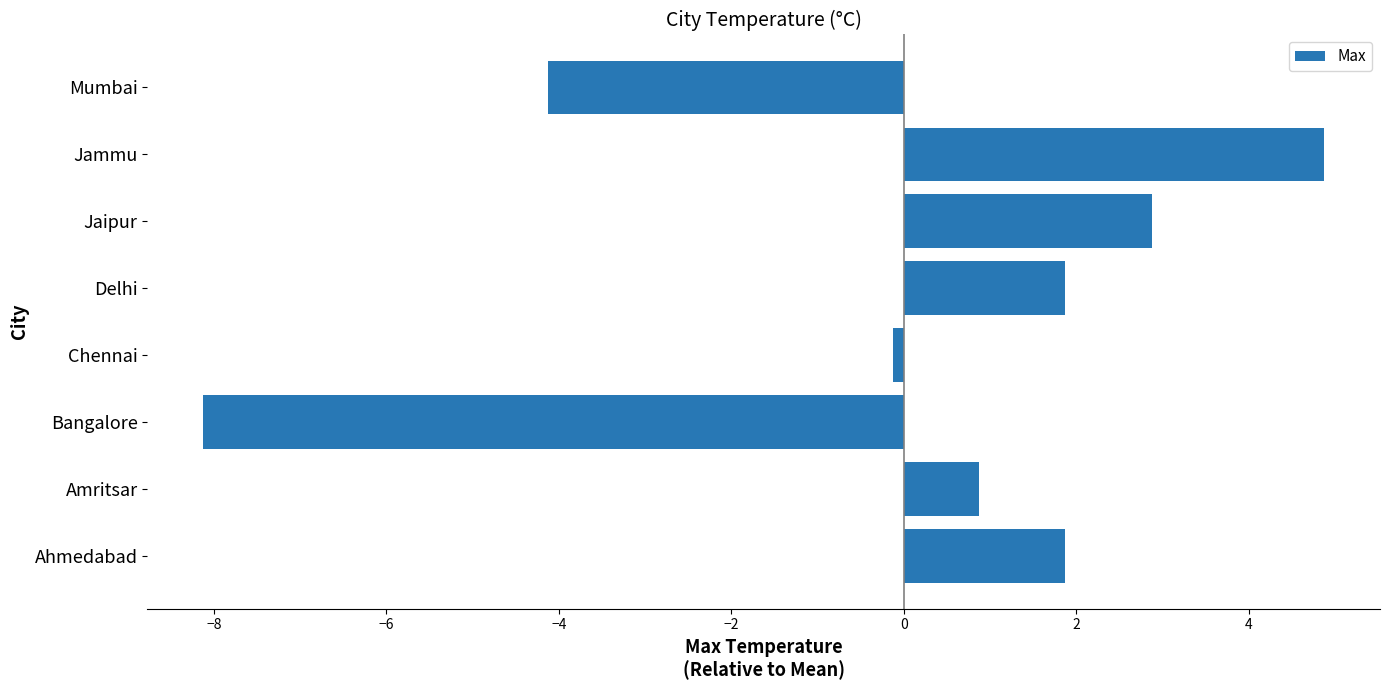

What is the change in value from Amritsar to Bangalore?

-9.0